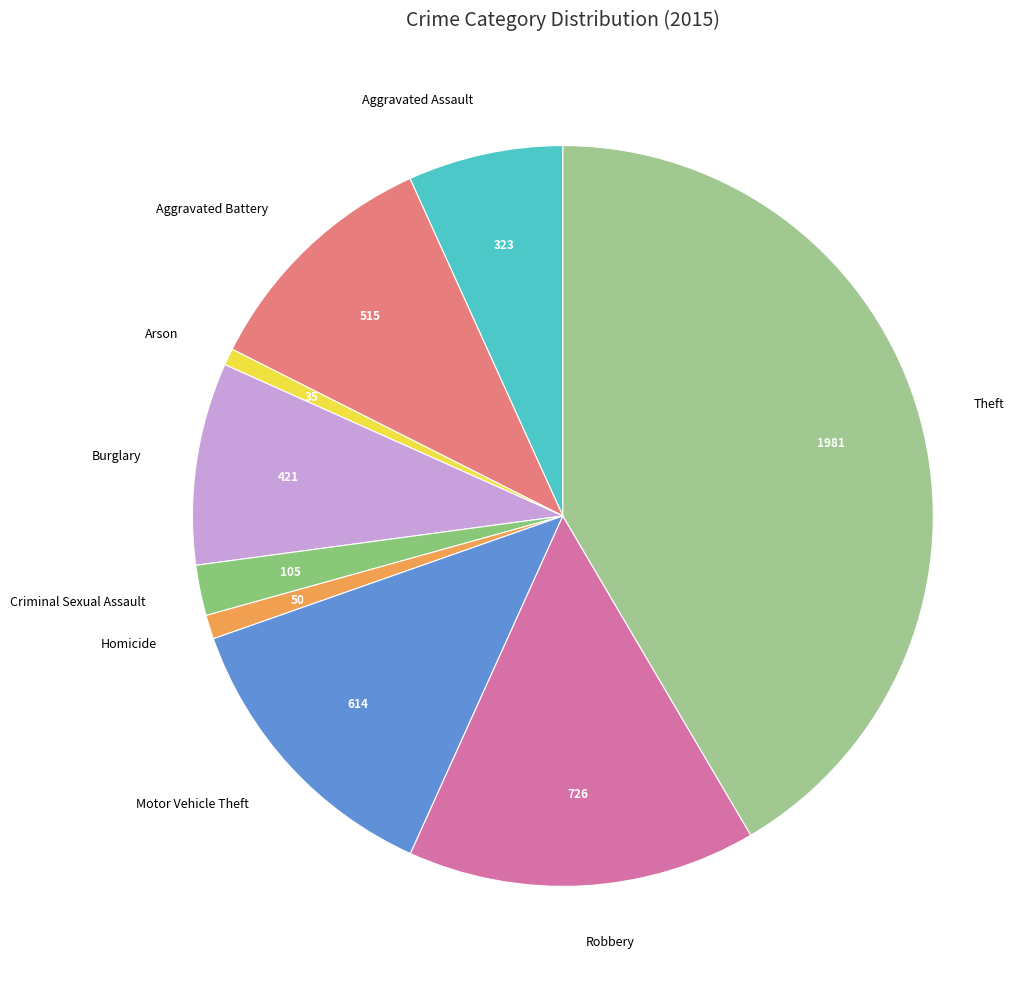

Which slice is the largest?

Theft